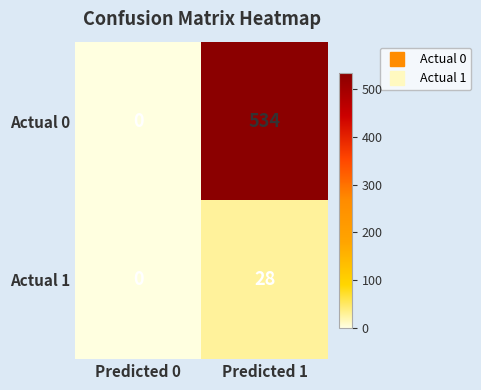

Rank the series by their maximum value, from highest to lowest.

Actual 0, Actual 1